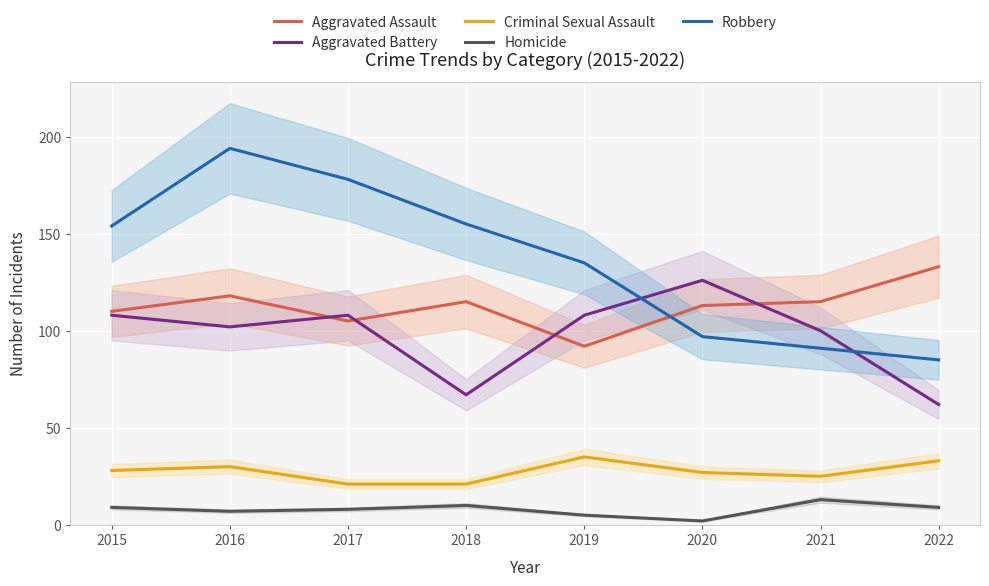

List the labels in order of Homicide value, largest first.

2021, 2018, 2015, 2022, 2017, 2016, 2019, 2020